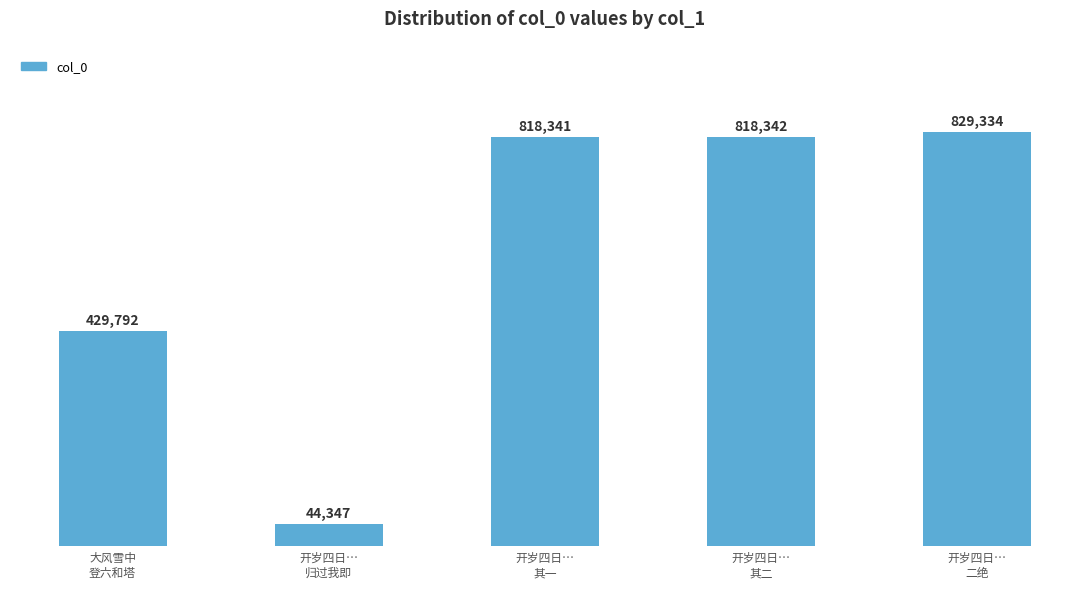

Reading left to right, transcribe all the data shown in this chart.

429792	44347	818341	818342	829334